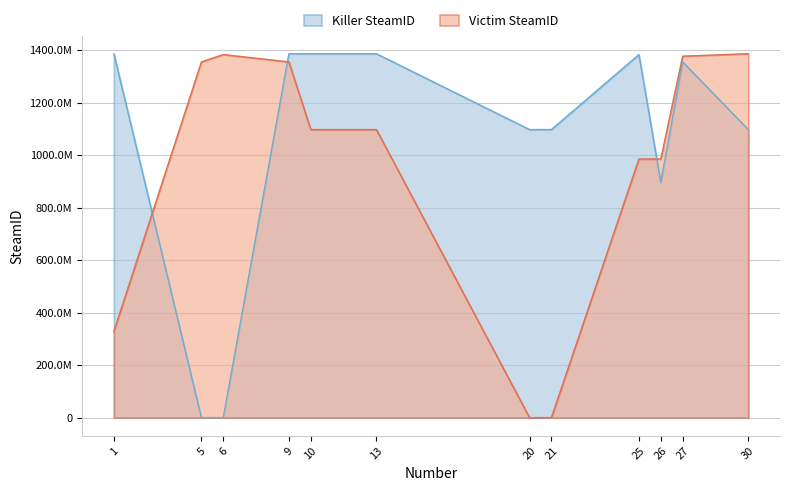

Does the chart have visible grid lines?

Yes